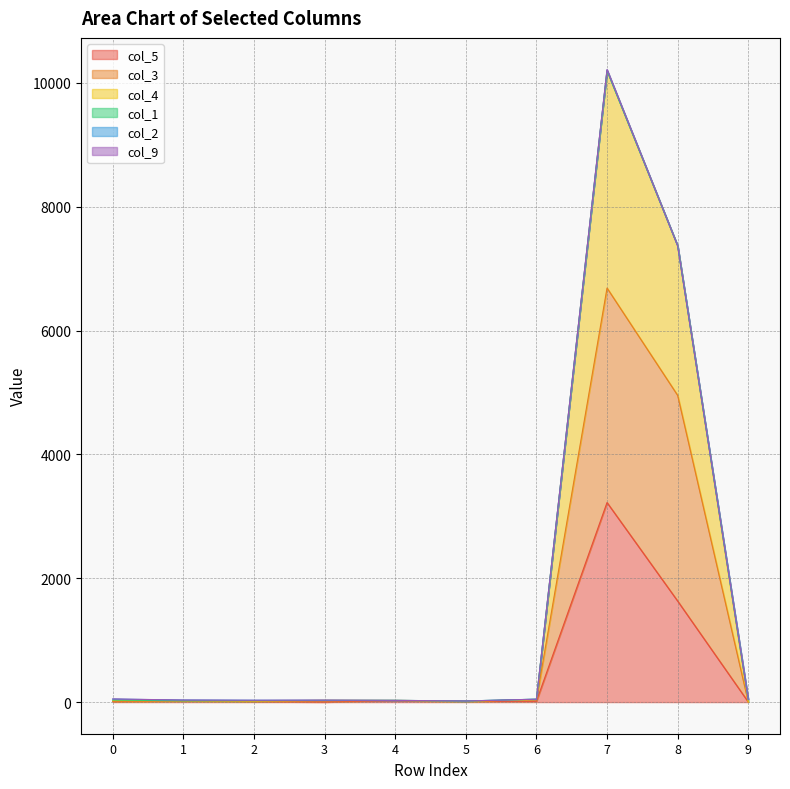

True or false: col_5 has more than 0 points higher than both neighbors.

True